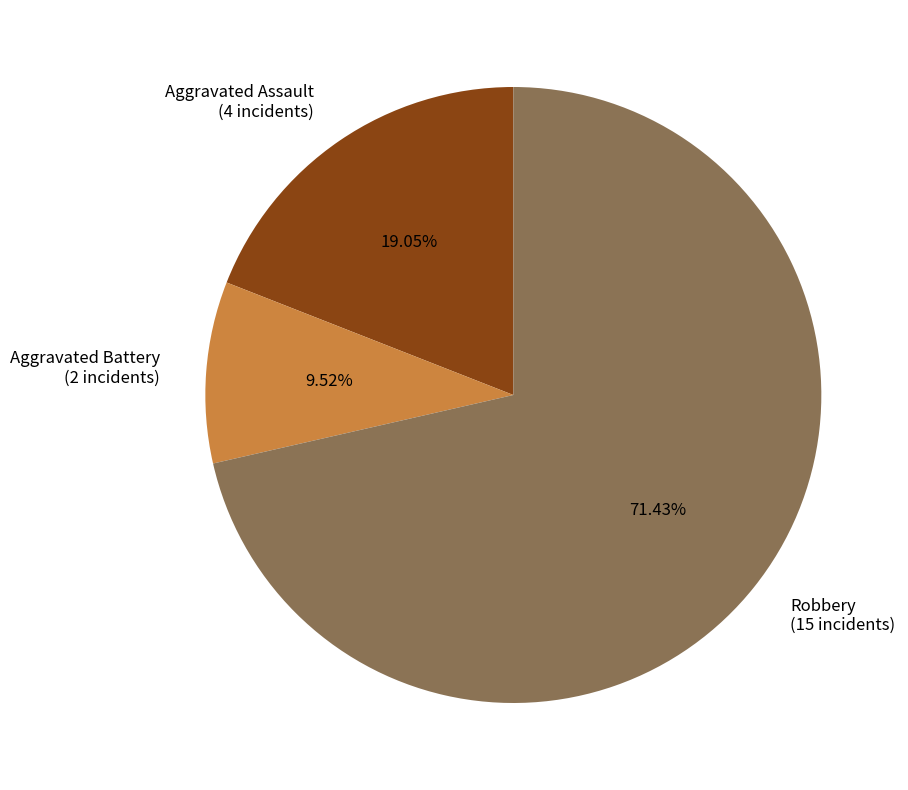

What is the ratio of the value at Aggravated Battery (2 incidents) to the value at Aggravated Assault (4 incidents)?

0.5